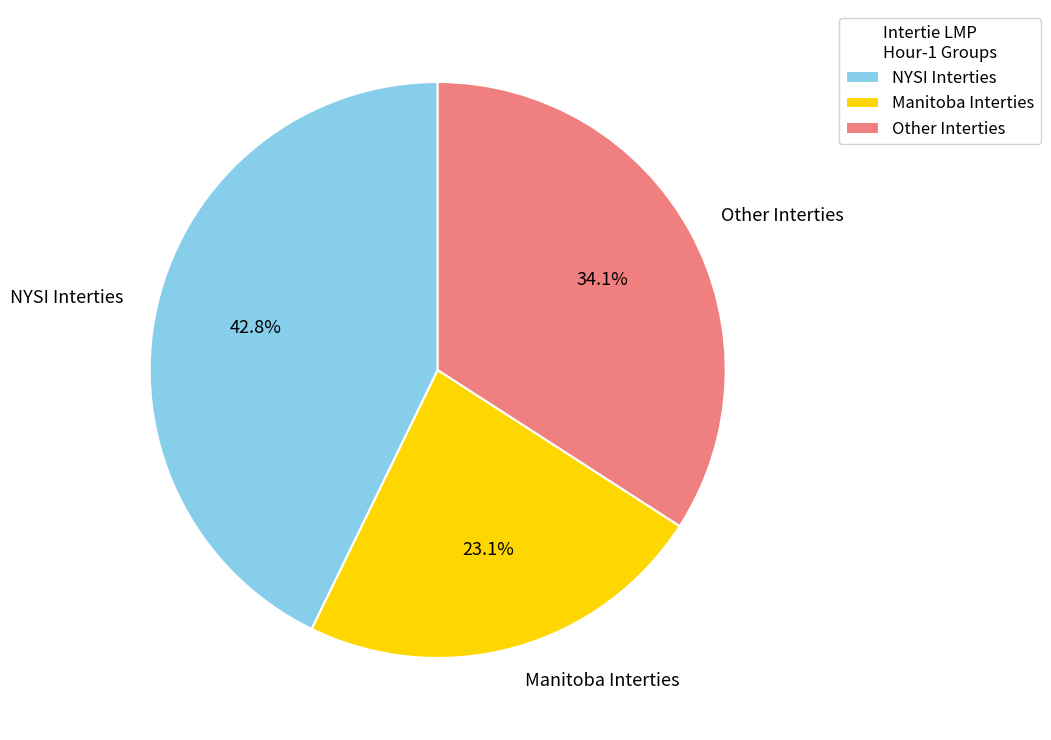

Between Manitoba Interties and NYSI Interties, which is larger?

NYSI Interties